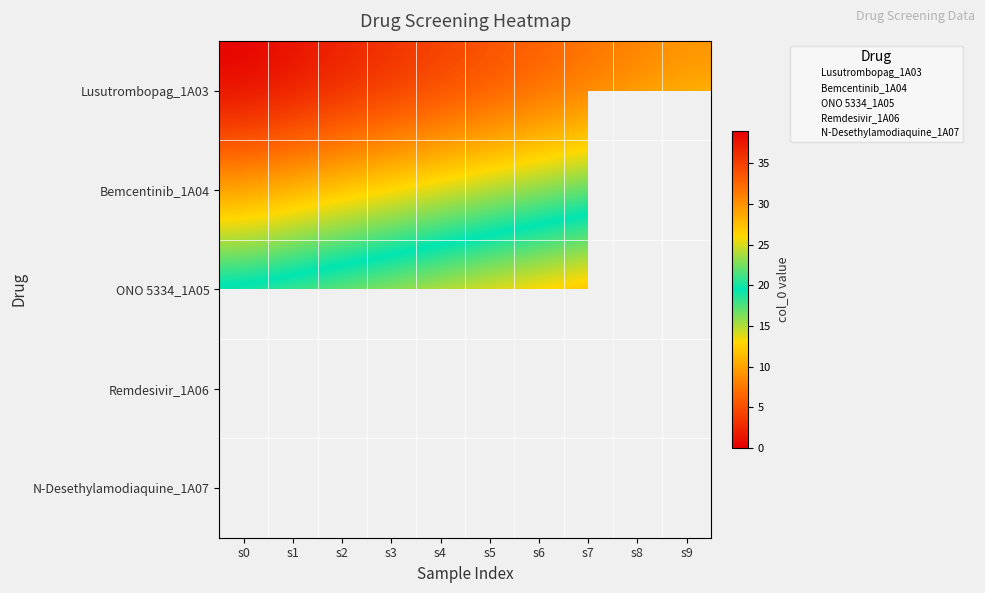

Where is Remdesivir_1A06 nearest to the value 33?

s4